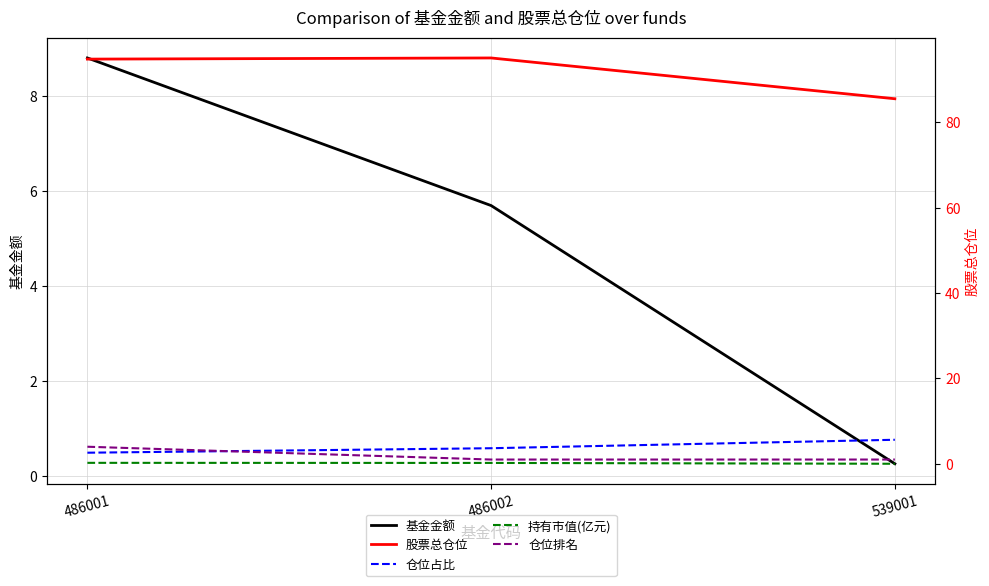

What is the value of the 股票总仓位 point at the 3rd from the left?

85.5